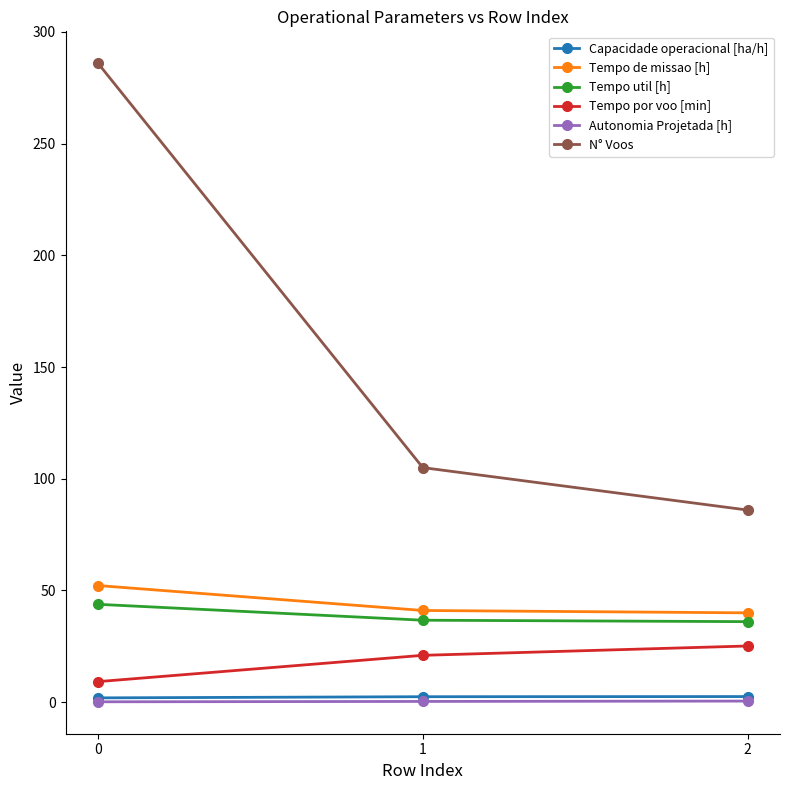

What is the value of the Autonomia Projetada [h] point at the 1st from the left?

0.2